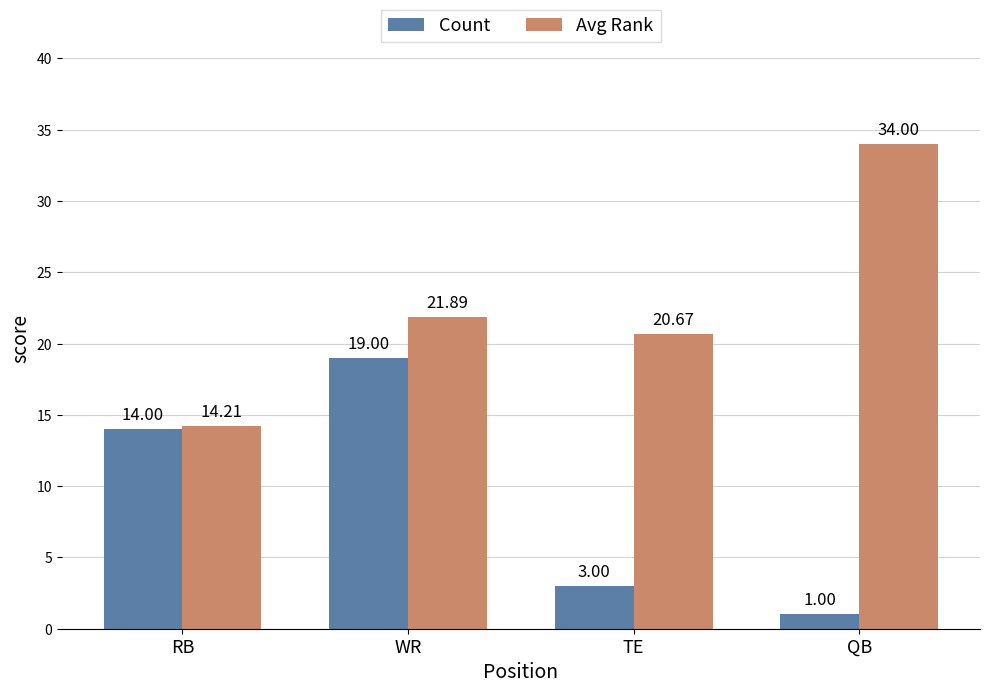

At which label is Avg Rank closest to 24?

WR